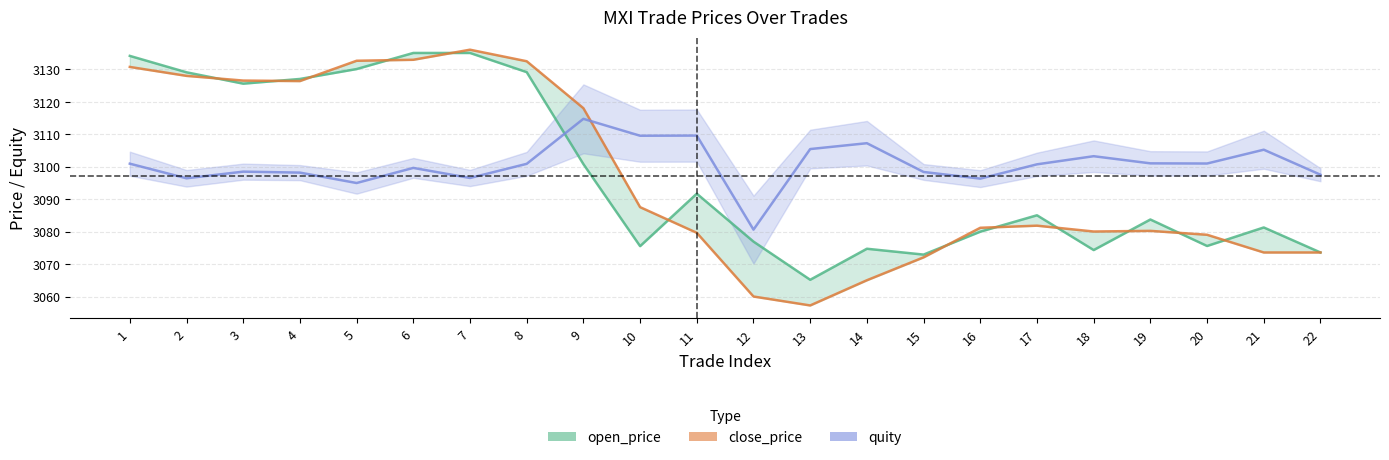

Is the value of quity at 9 greater than the value of open_price at 8?

No